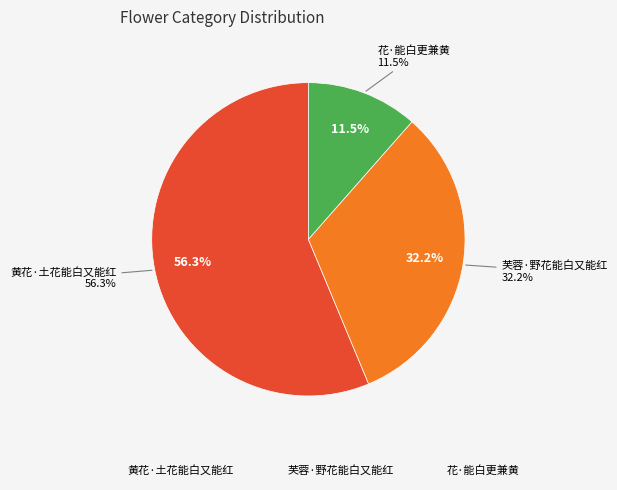

The 芙蓉·野花能白又能红 slice represents 32% of the pie. True or false?

True